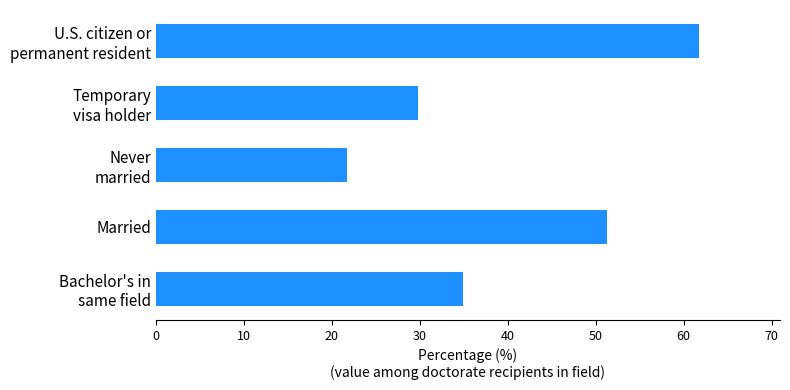

What is the smallest value displayed?

21.7